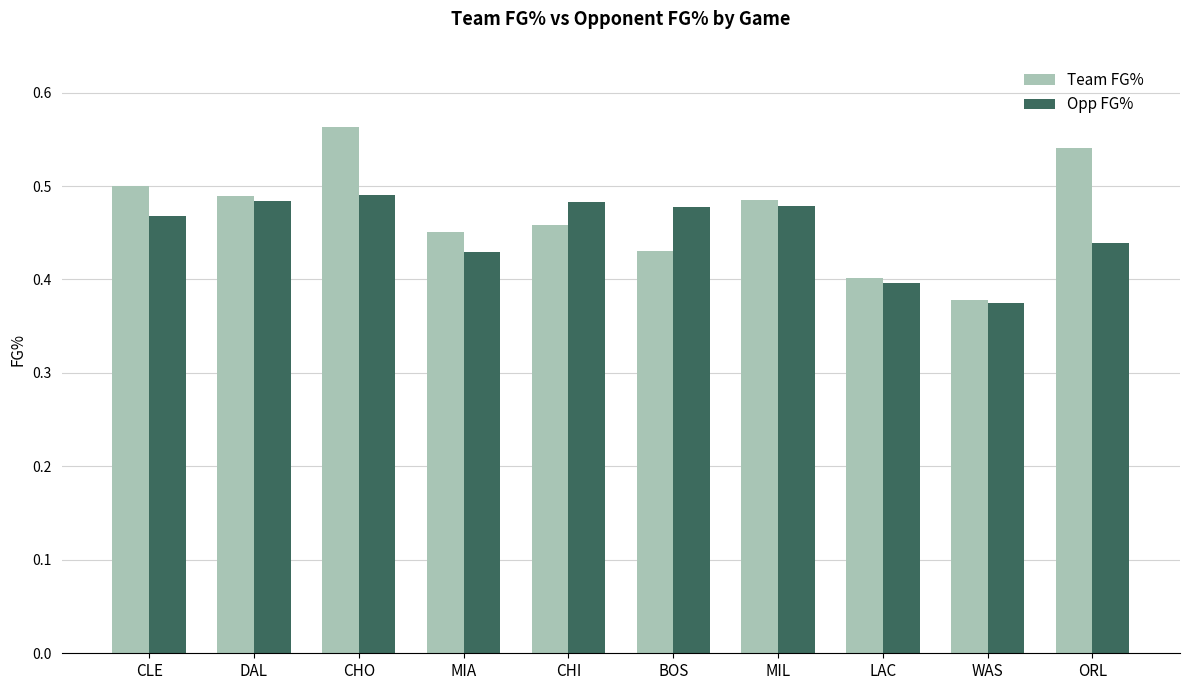

How many bars are there in total?

20